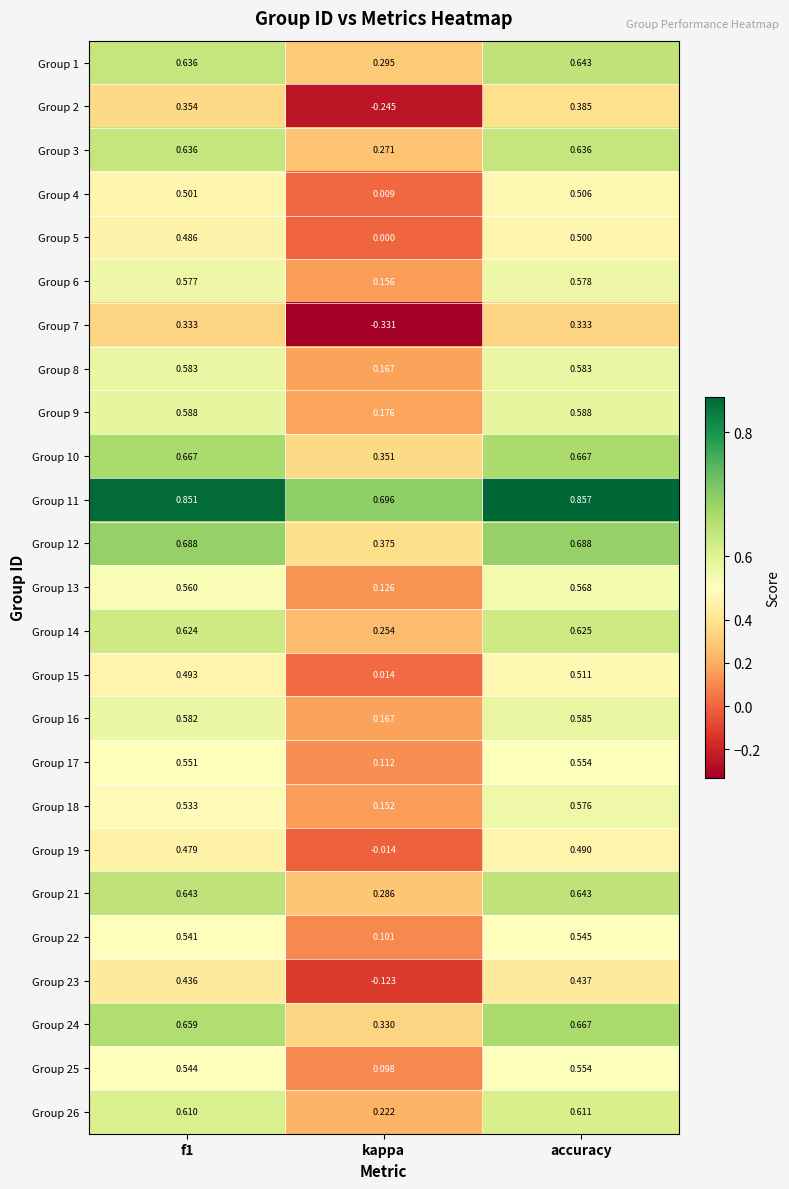

At which category is the sum across all series the highest?

accuracy